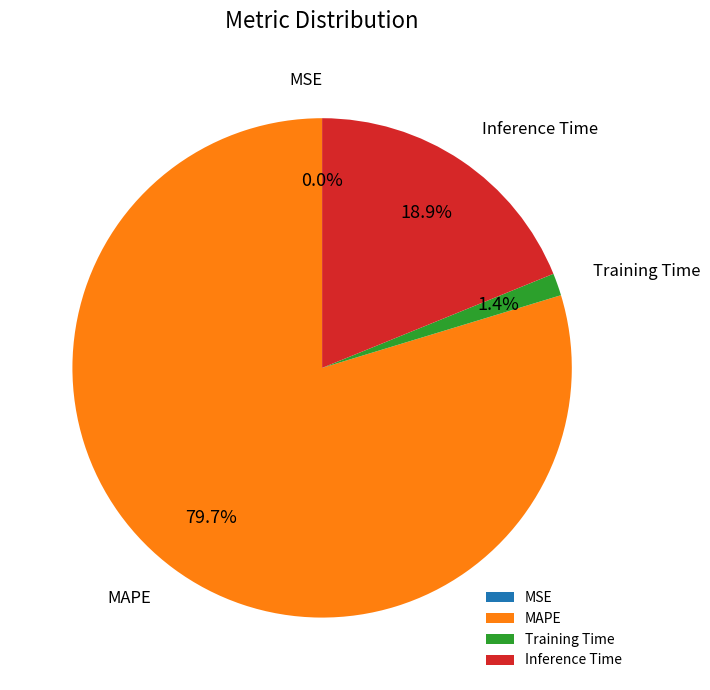

Which category accounts for the majority?

MAPE